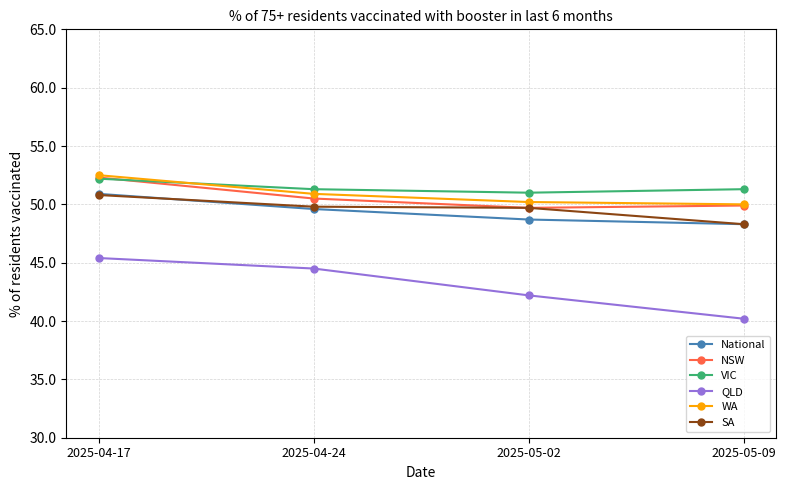

Which series has the widest spread of values?

QLD